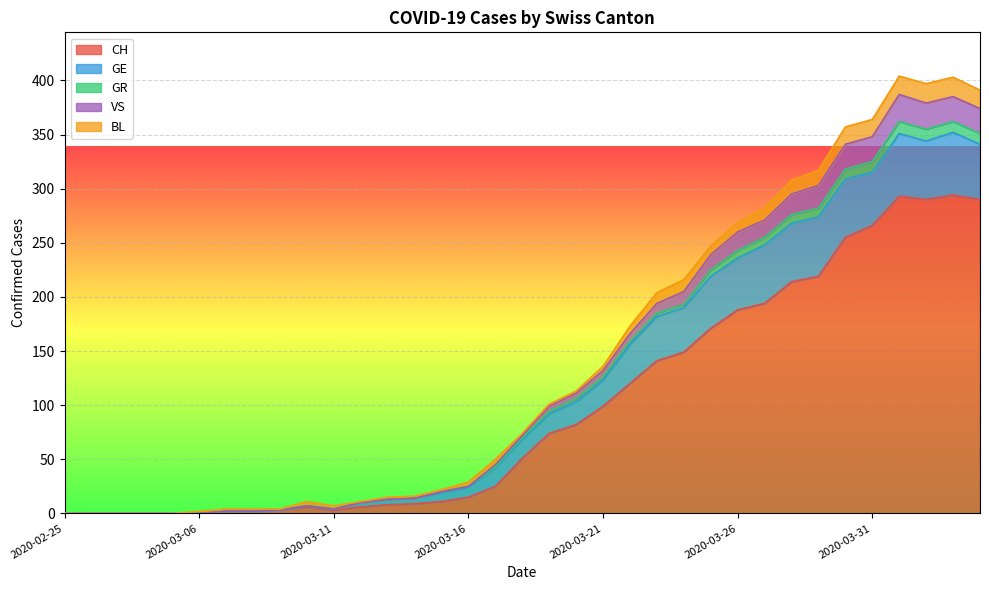

True or false: CH and VS cross at least once.

False